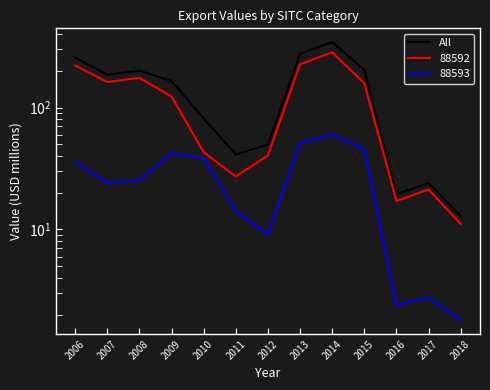

List the labels in order of value, smallest first.

2018, 2016, 2017, 2011, 2012, 2010, 2009, 2007, 2008, 2015, 2006, 2013, 2014